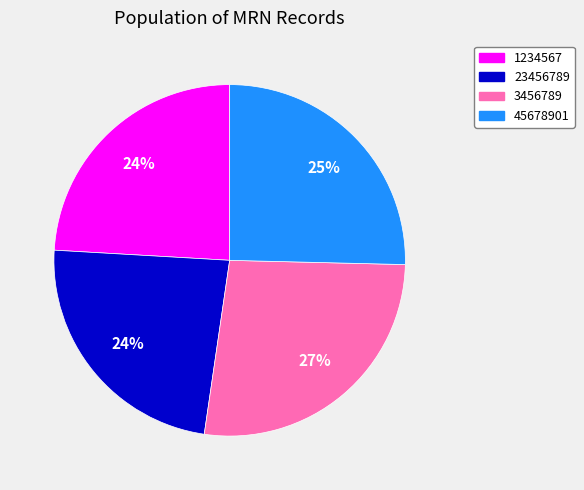

To the nearest percent, what is the difference between the 3456789 and 23456789 slice percentages?

3%